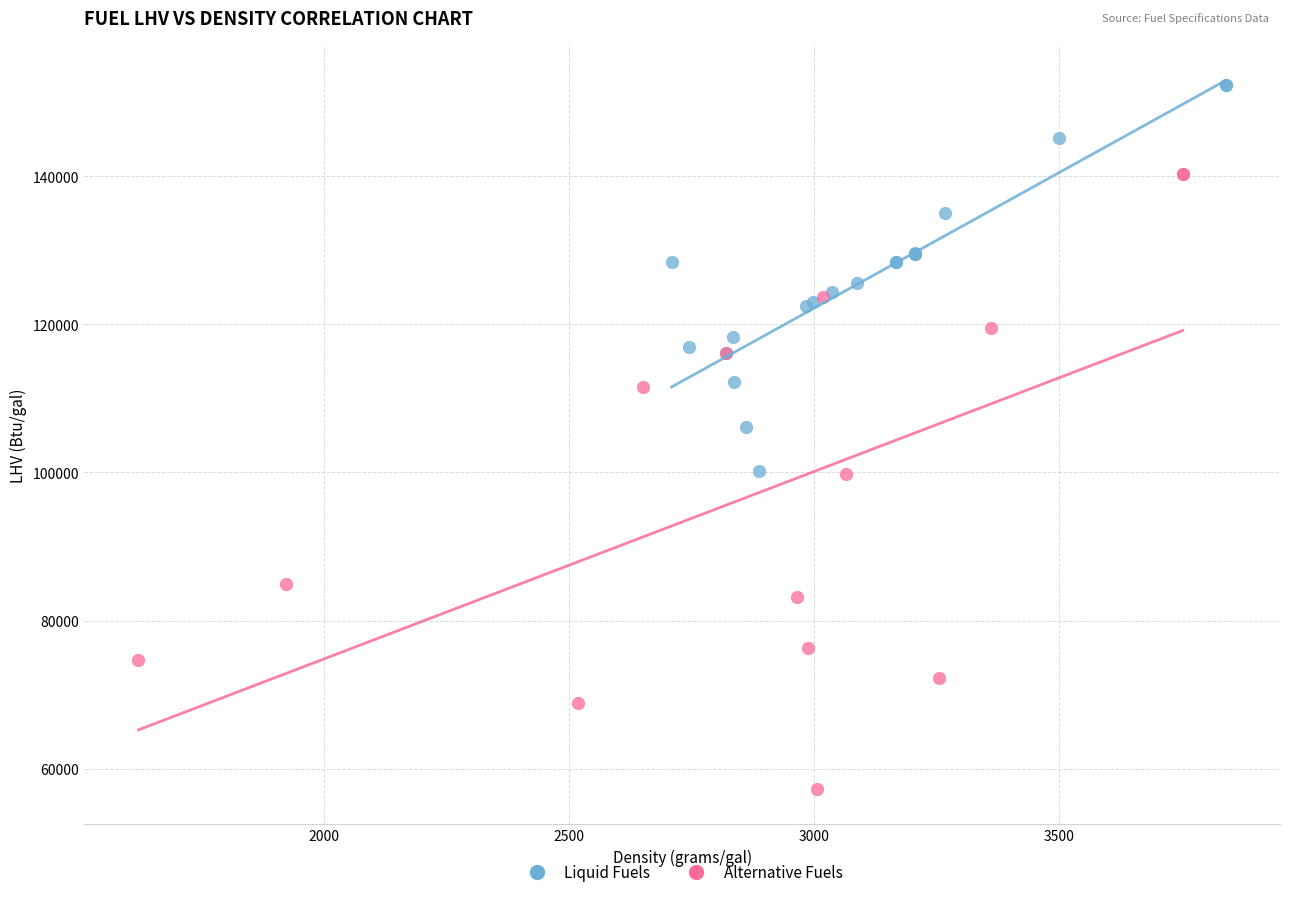

Which series has the widest spread of Y values?

Alternative Fuels